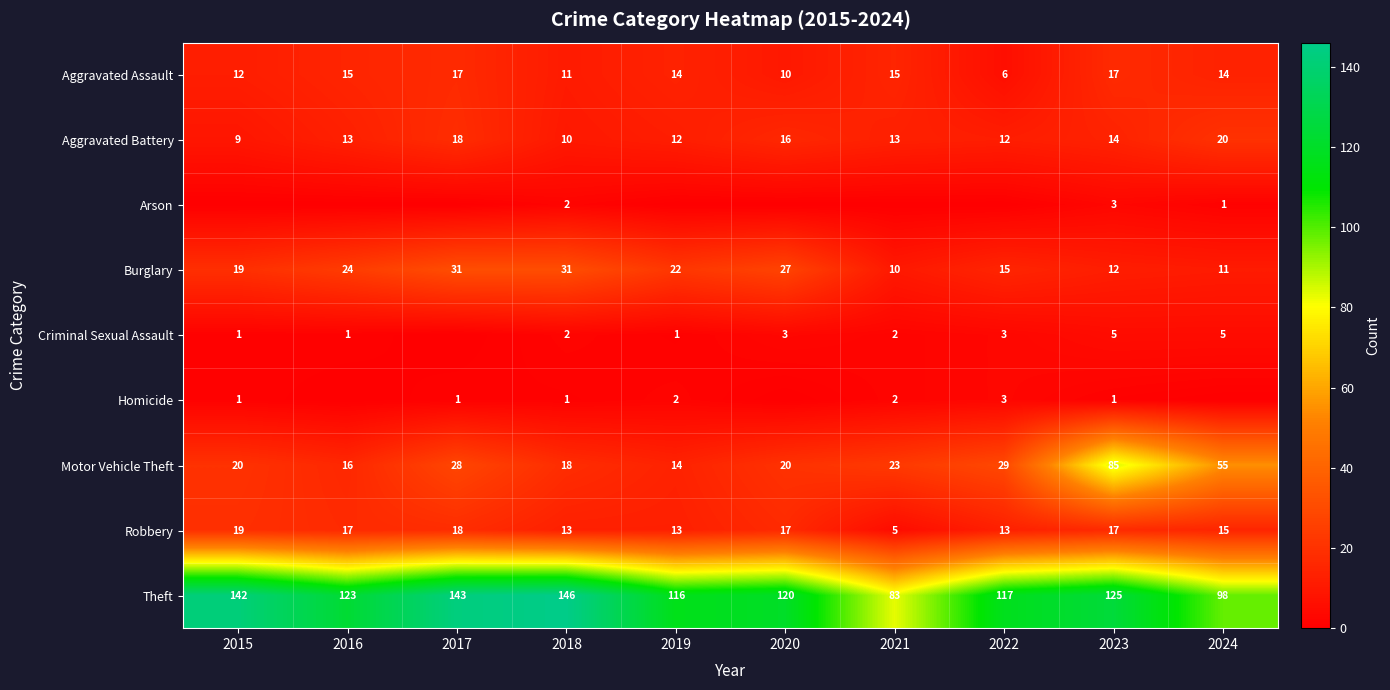

Rank the categories by Theft value from lowest to highest.

2021, 2024, 2019, 2022, 2020, 2016, 2023, 2015, 2017, 2018